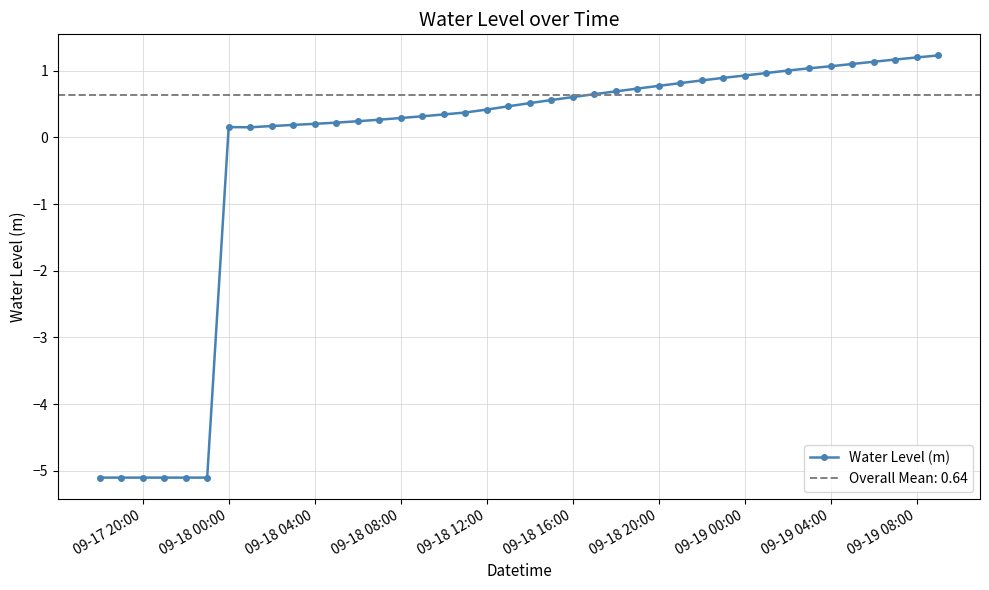

What is the minimum value for Water Level (m)?

-5.1